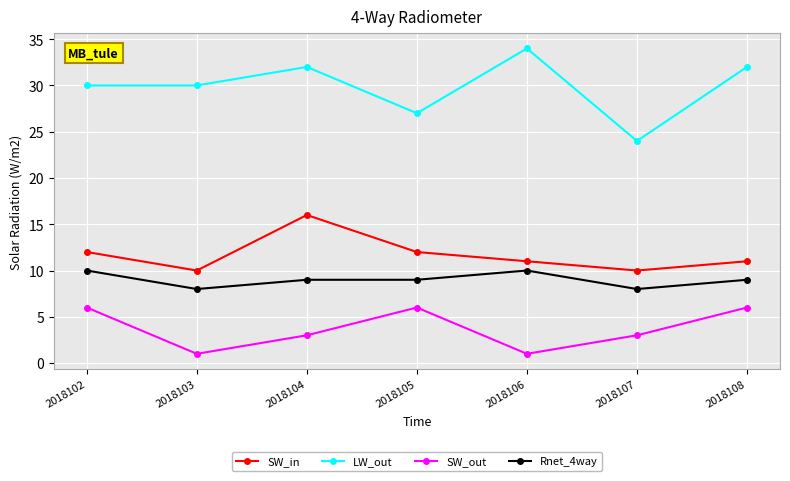

Which series has the largest total across all categories?

LW_out